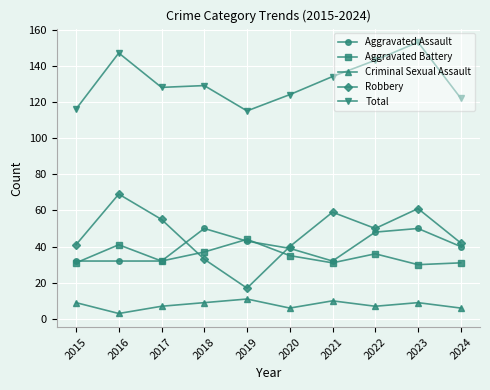

What is the approximate value of Robbery at 2015, to the nearest 5?

40